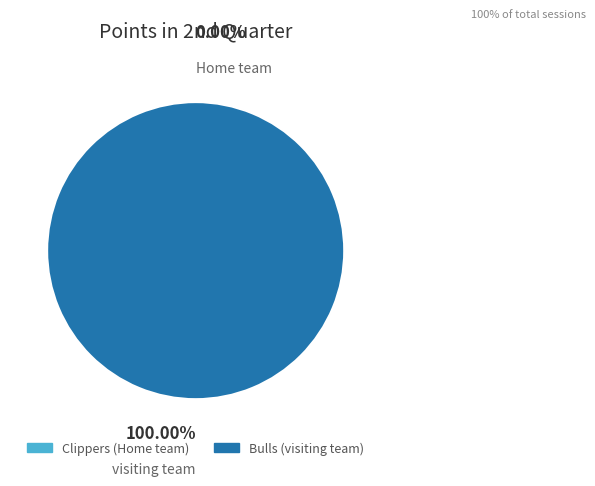

To the nearest percent, what portion does visiting team represent?

100%